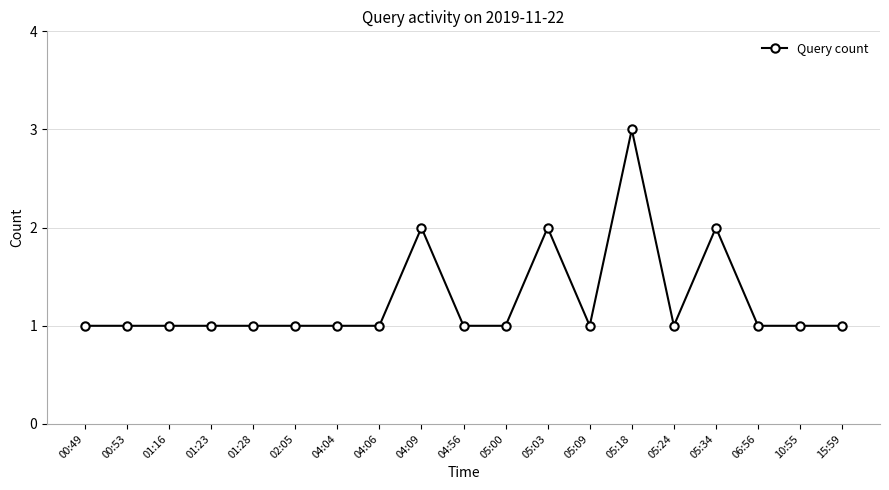

What is the minimum value shown in the chart?

1